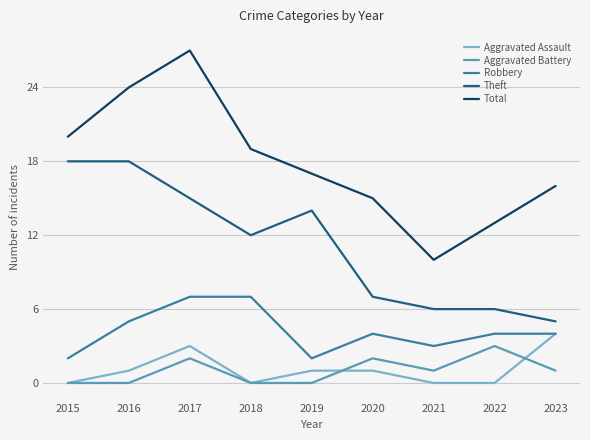

Where does the Robbery series first go above 4?

2016